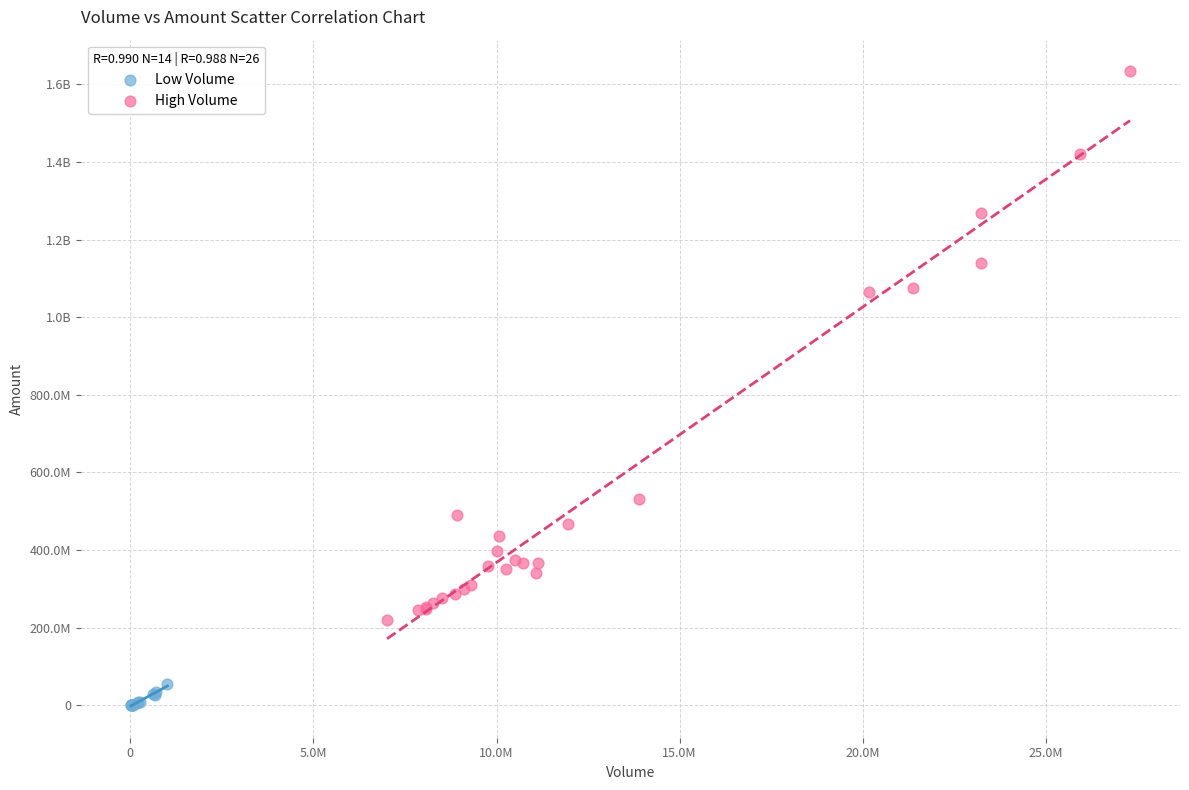

What are all the series names shown in the legend?

Low Volume, High Volume